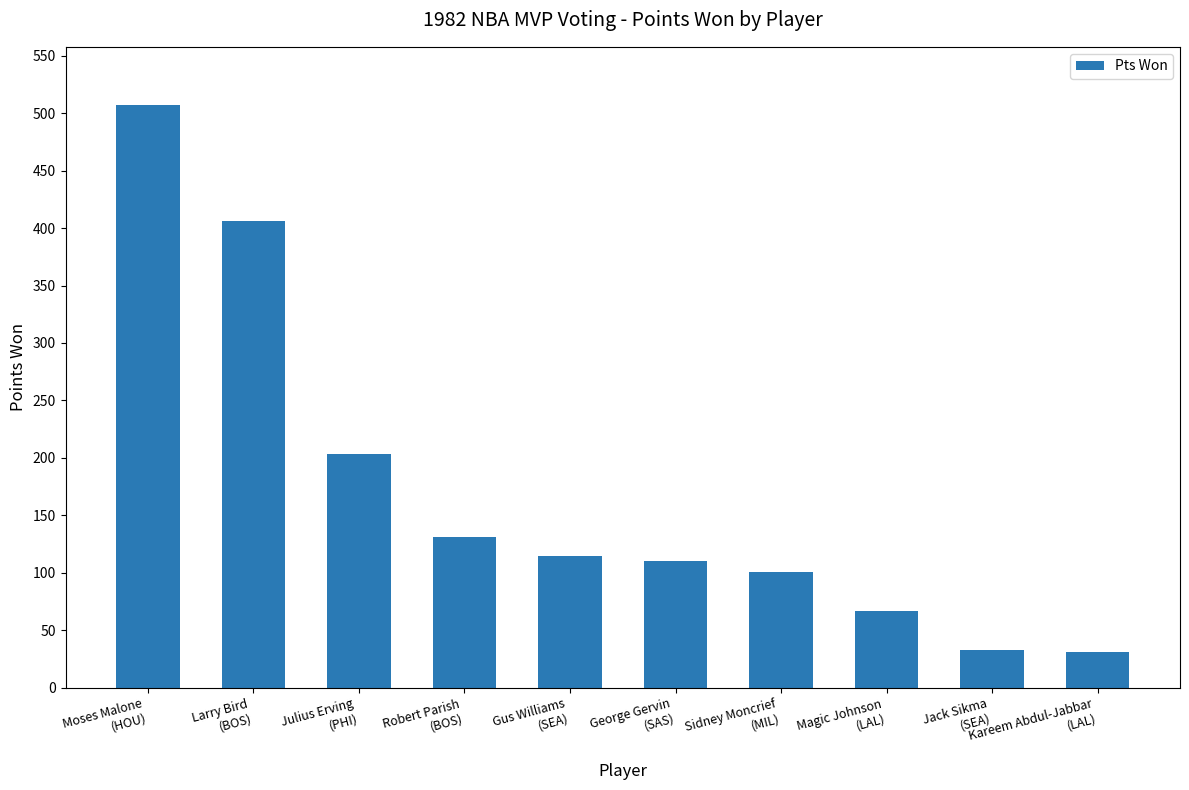

What is the maximum value shown in the chart?

507